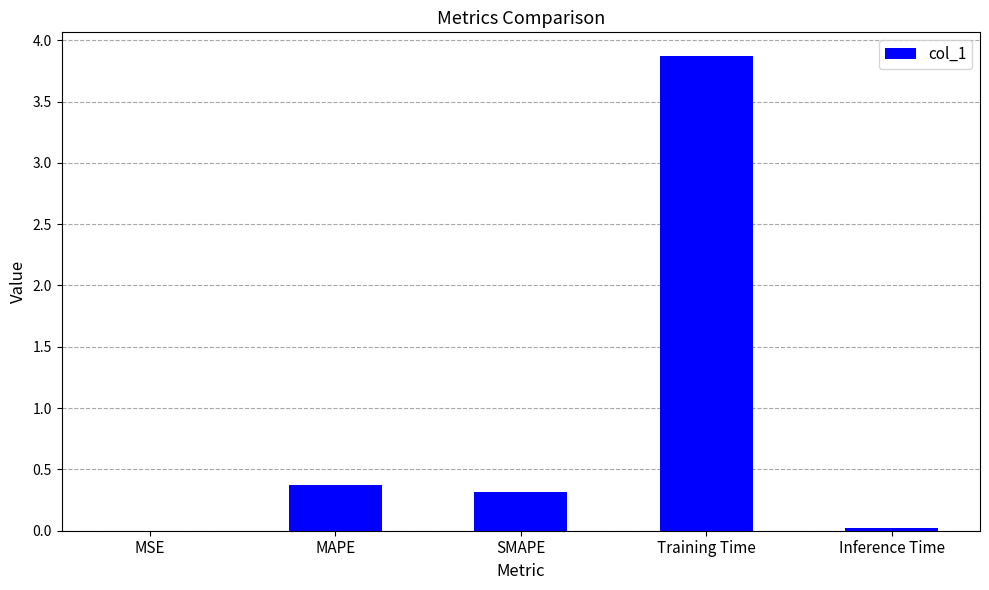

How many distinct data groups are displayed?

1